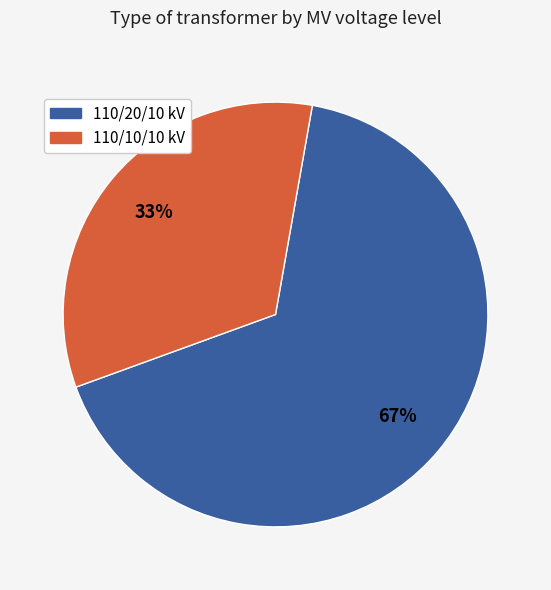

To the nearest percent, what is the average slice percentage?

50%